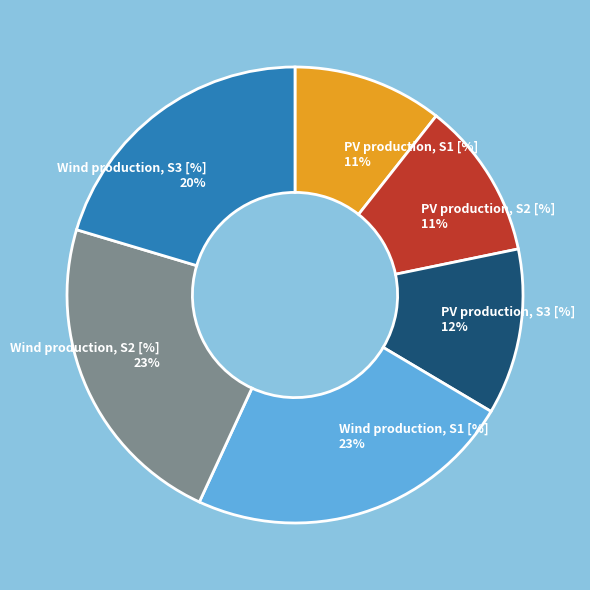

How many segments does this pie chart have?

6